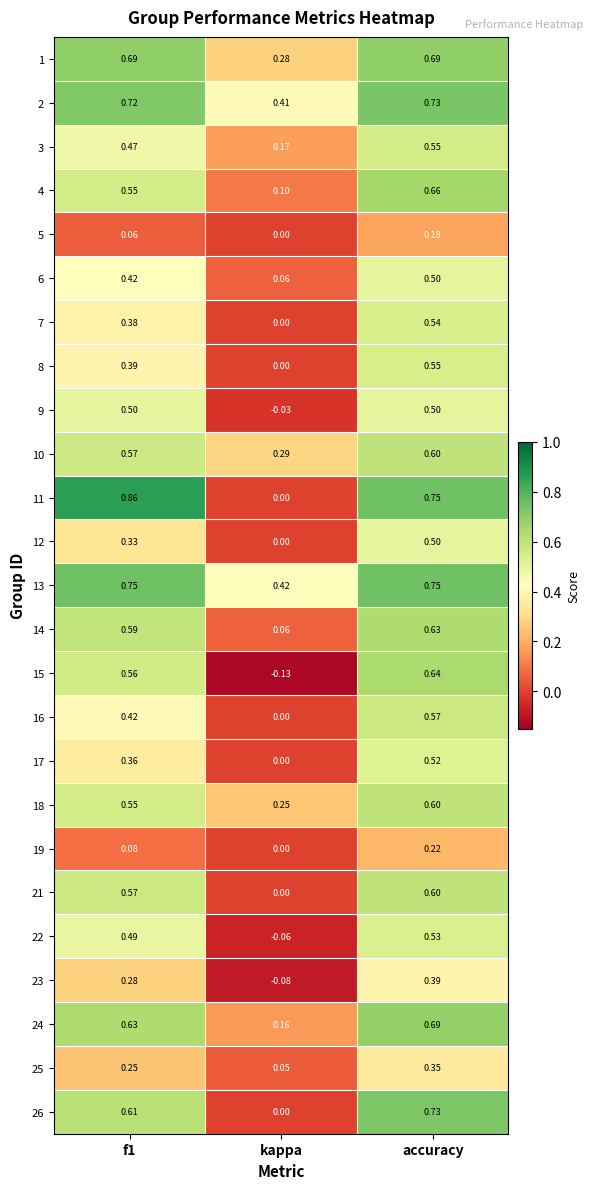

Which category has the lowest value across all series?

kappa